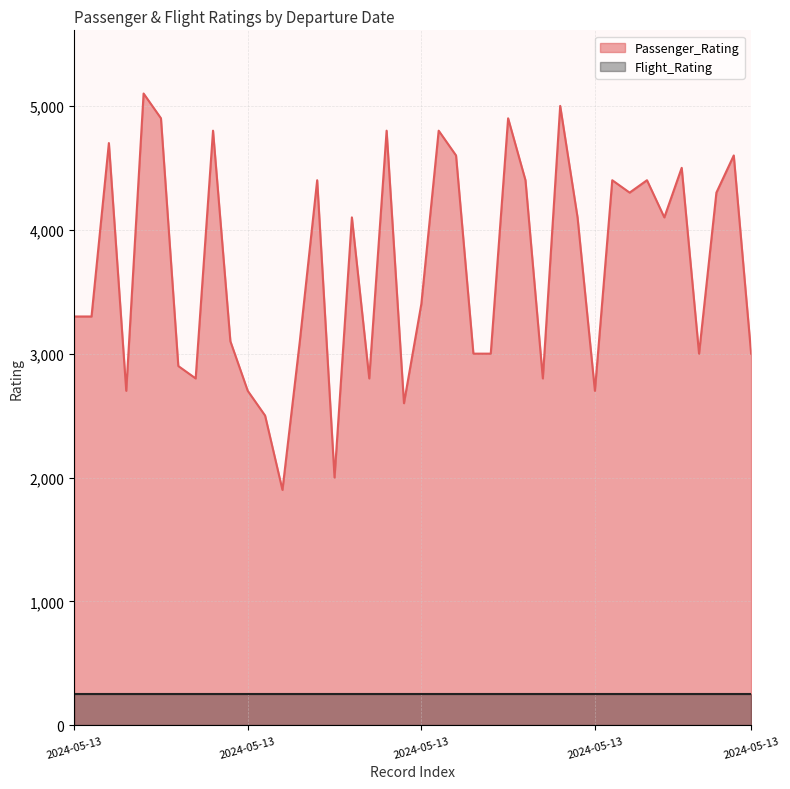

Does the chart display data point markers on the line(s)?

No